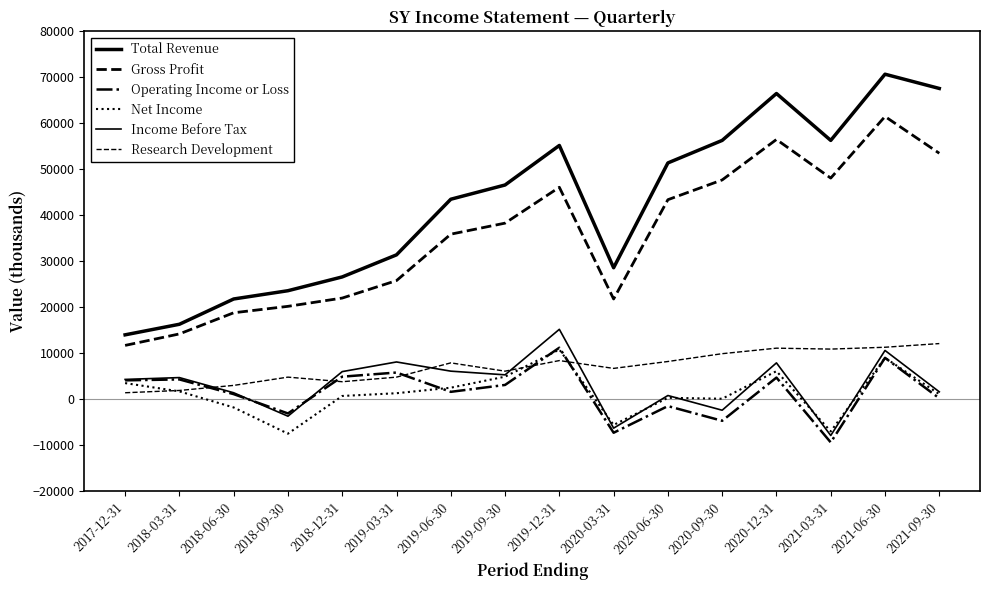

Does the chart display data point markers on the line(s)?

No